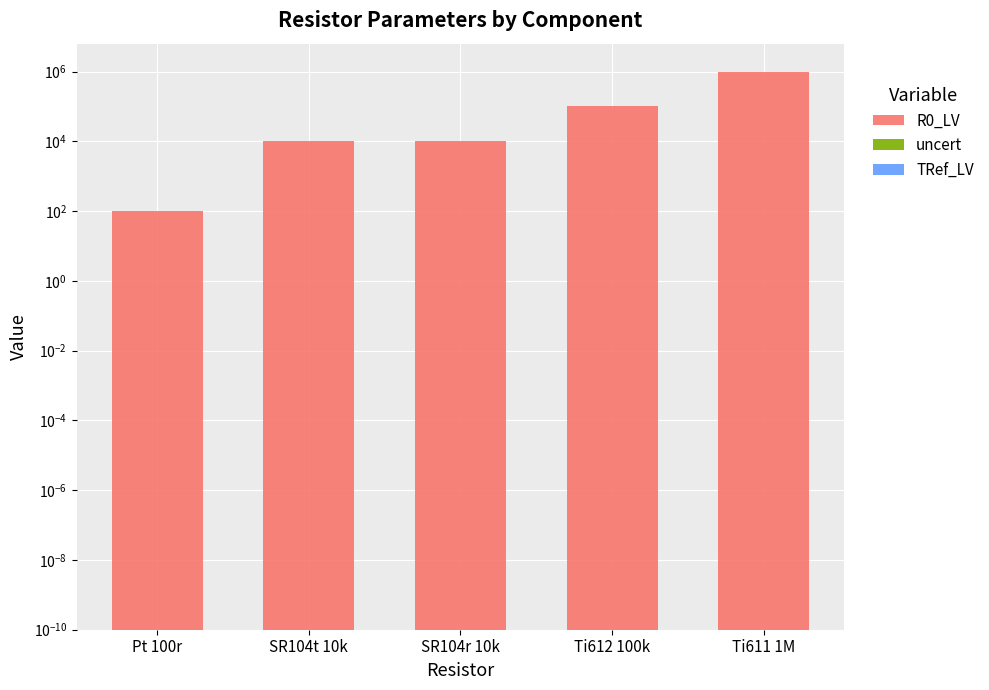

At SR104t 10k, list the series in order from largest to smallest.

R0_LV, TRef_LV, uncert